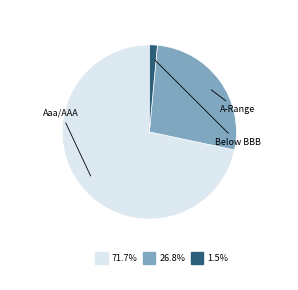

Is there any slice that represents more than half of the pie?

Yes